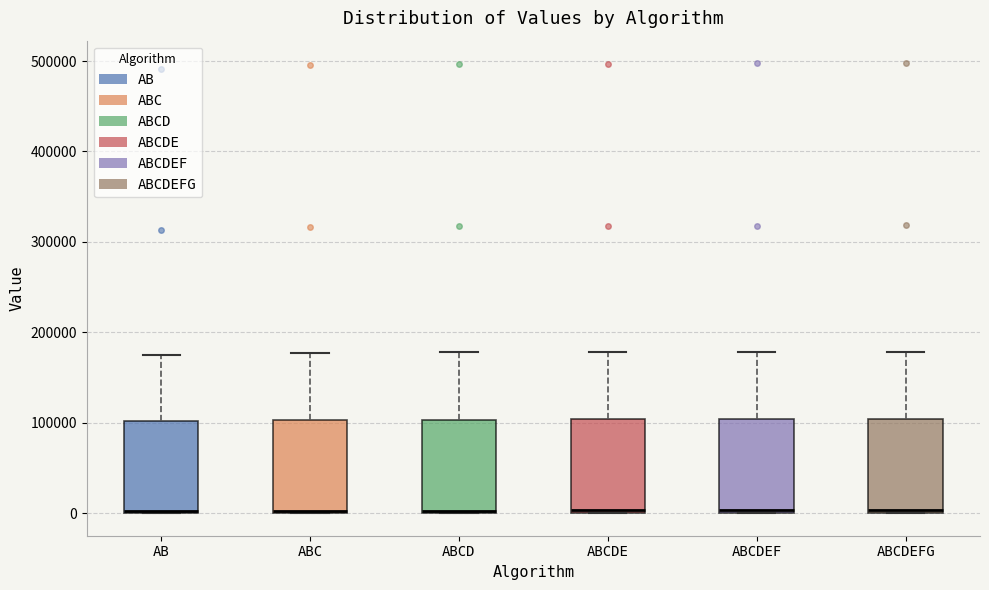

Where is the lower edge of the box for ABCDEFG on the y-axis? The values are not printed on the chart, so give them approximately, as read against the axis.

0